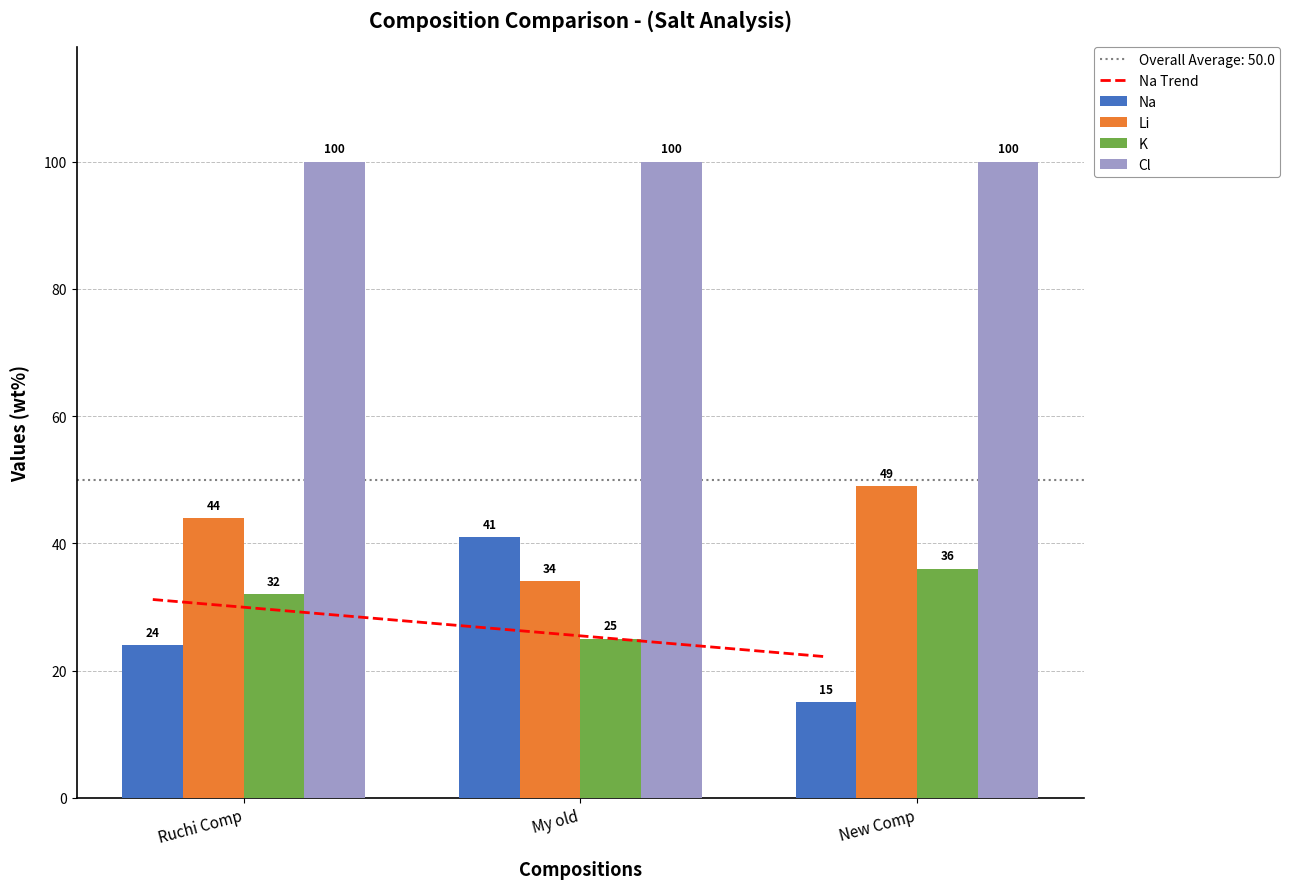

Does the chart contain stacked bars?

No